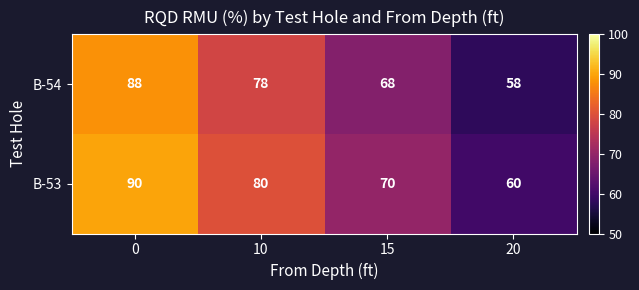

The value of B-54 at 0 is 124. True or false?

False